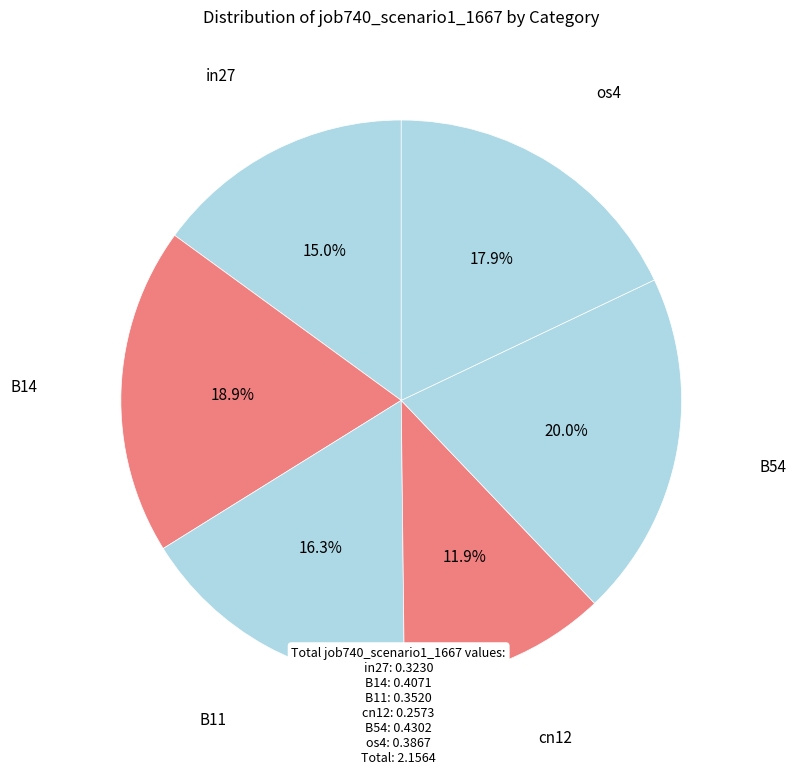

How many segments does this pie chart have?

6